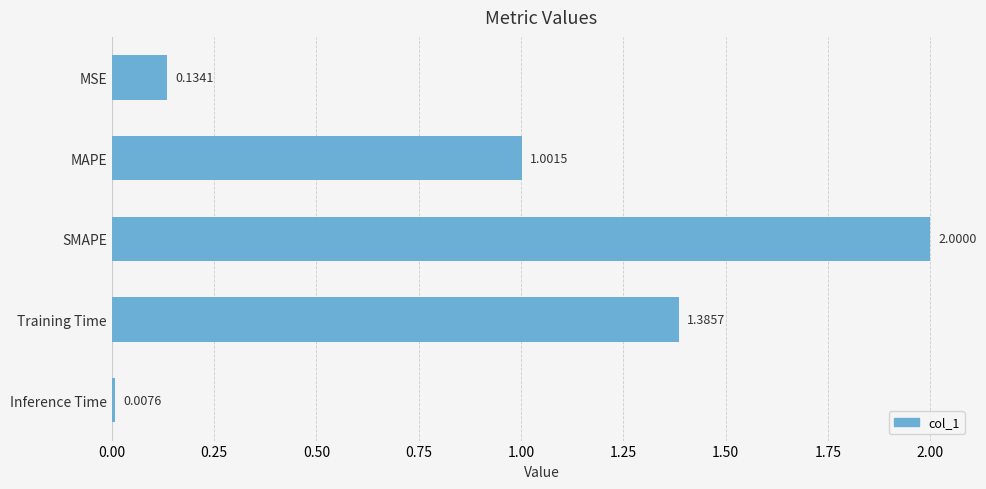

Which category has the lowest value across all series?

Inference Time